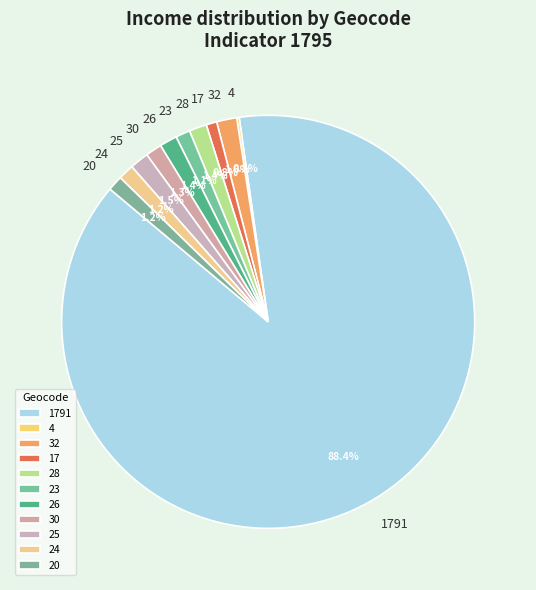

To the nearest percent, what percentage of the pie is 30?

1%